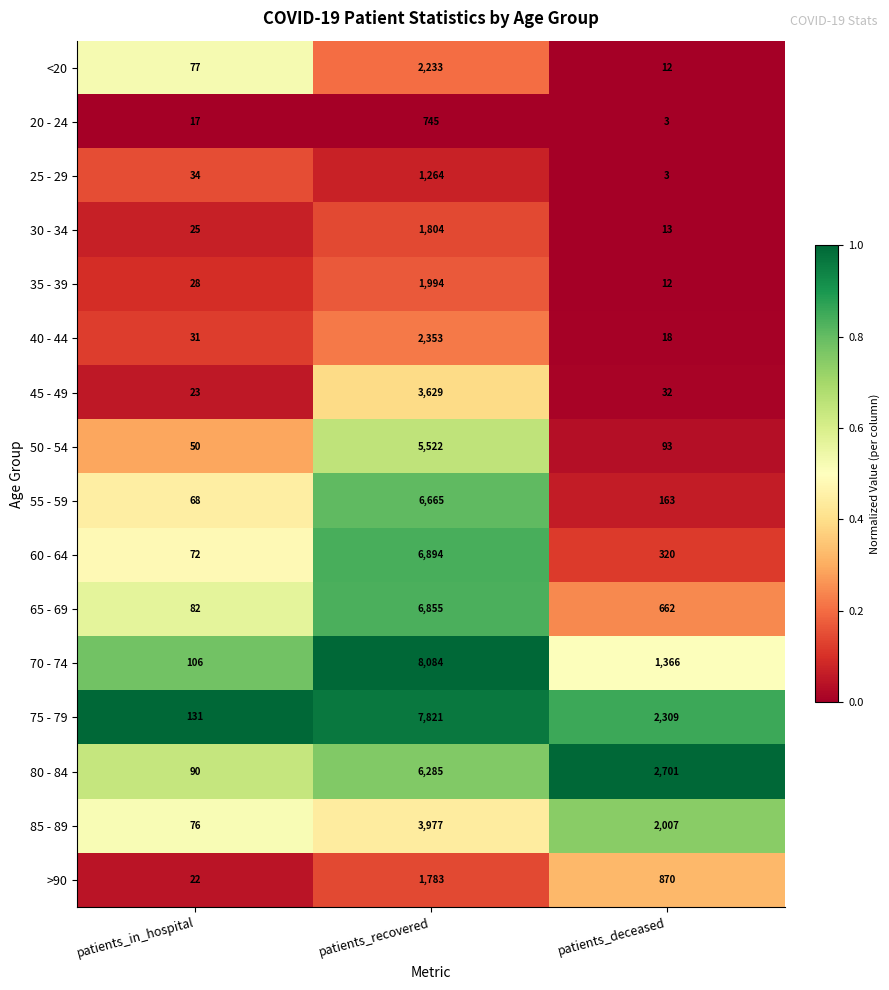

What is the sum of the <20 values at patients_deceased and patients_in_hospital?

89